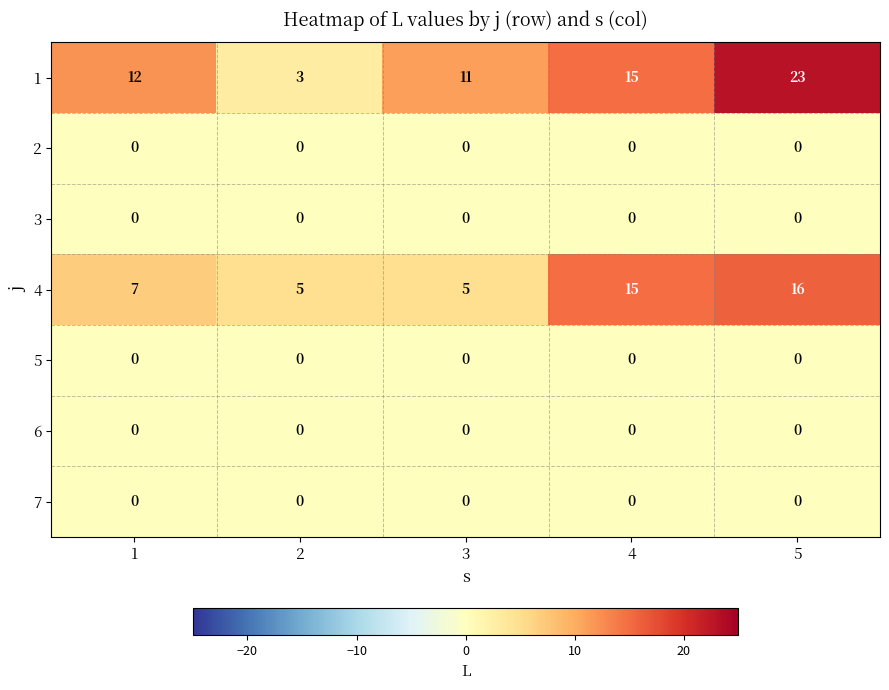

Which series changed the most between 2 and 5?

1